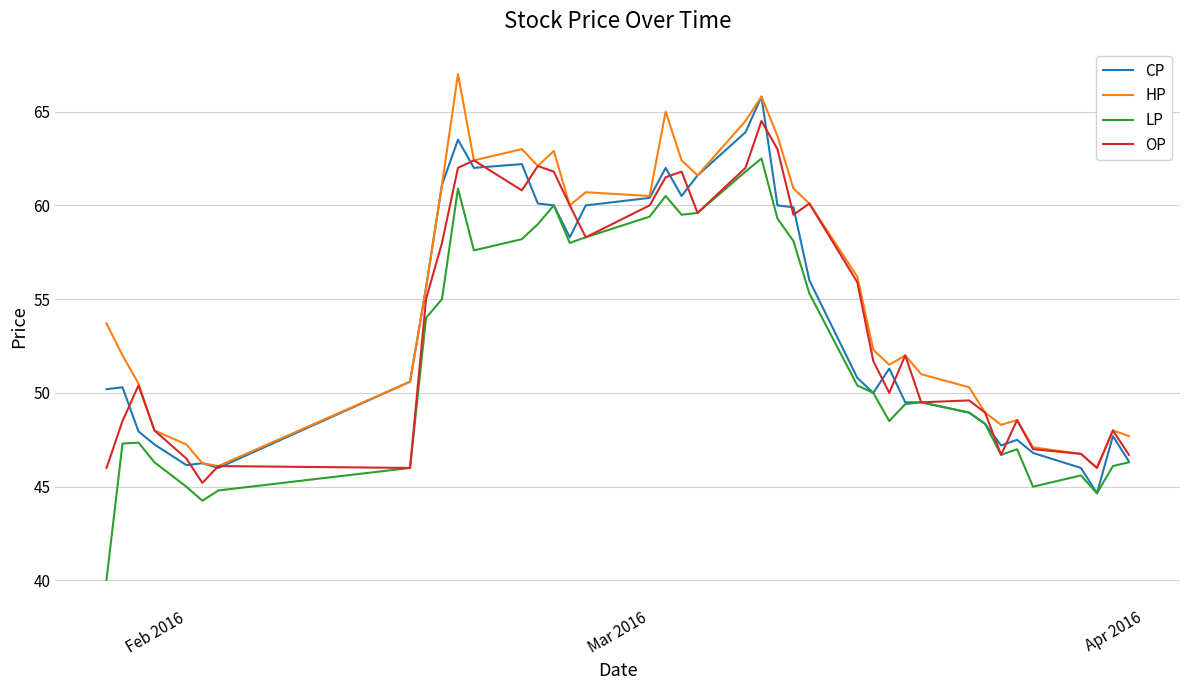

What is the highest value of the LP series?

62.5